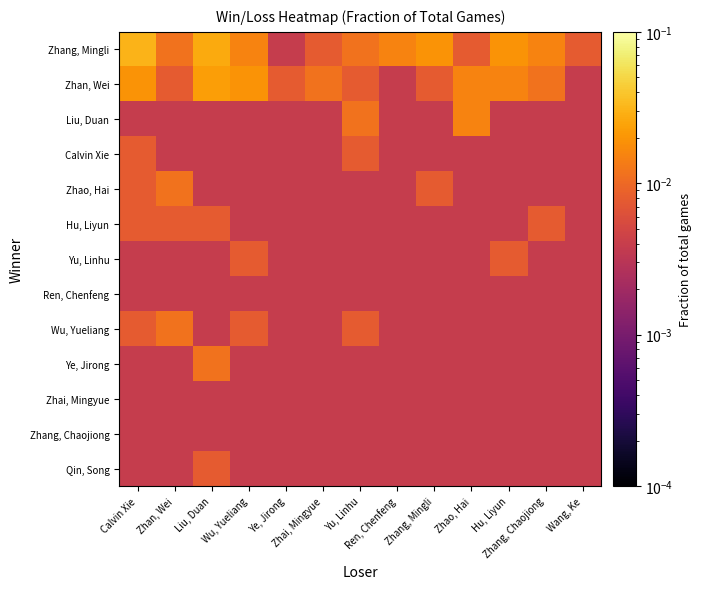

Which series has the largest total across all categories?

Zhang, Mingli